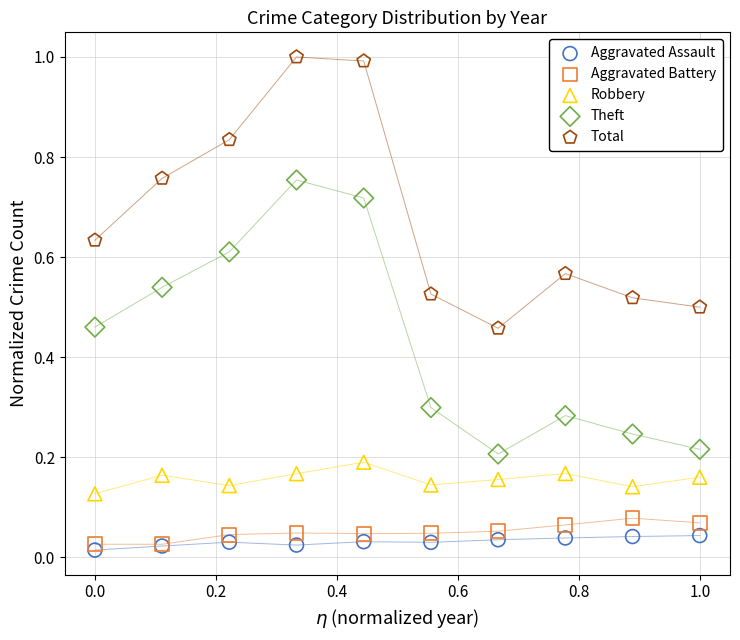

Which series has the largest Y range (max minus min)?

Theft